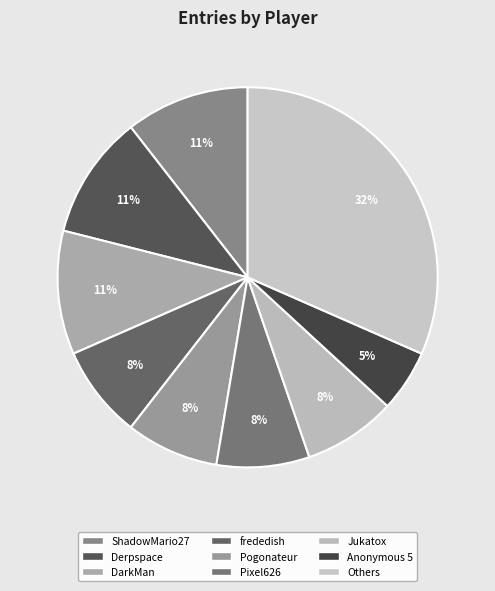

Does Pixel626 account for over 50% of the chart?

No